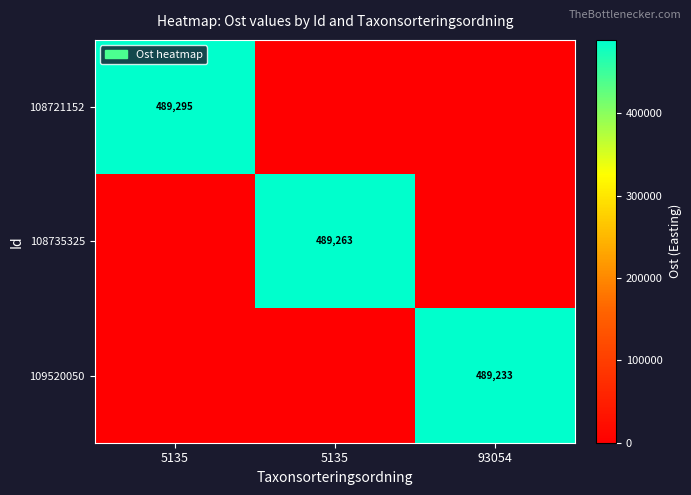

Between 5135 and 93054, which series saw the biggest shift?

108735325